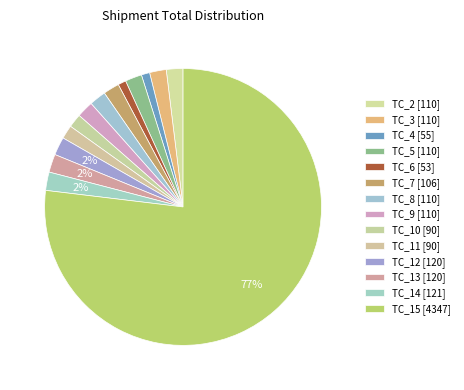

Count the number of slices in the pie.

14